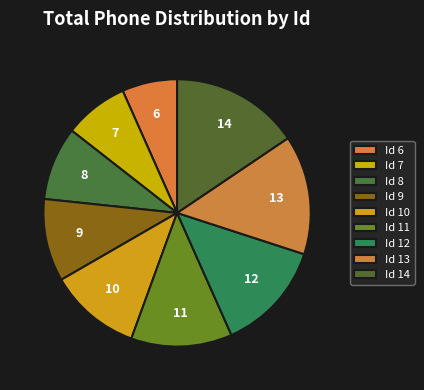

How many segments does this pie chart have?

9